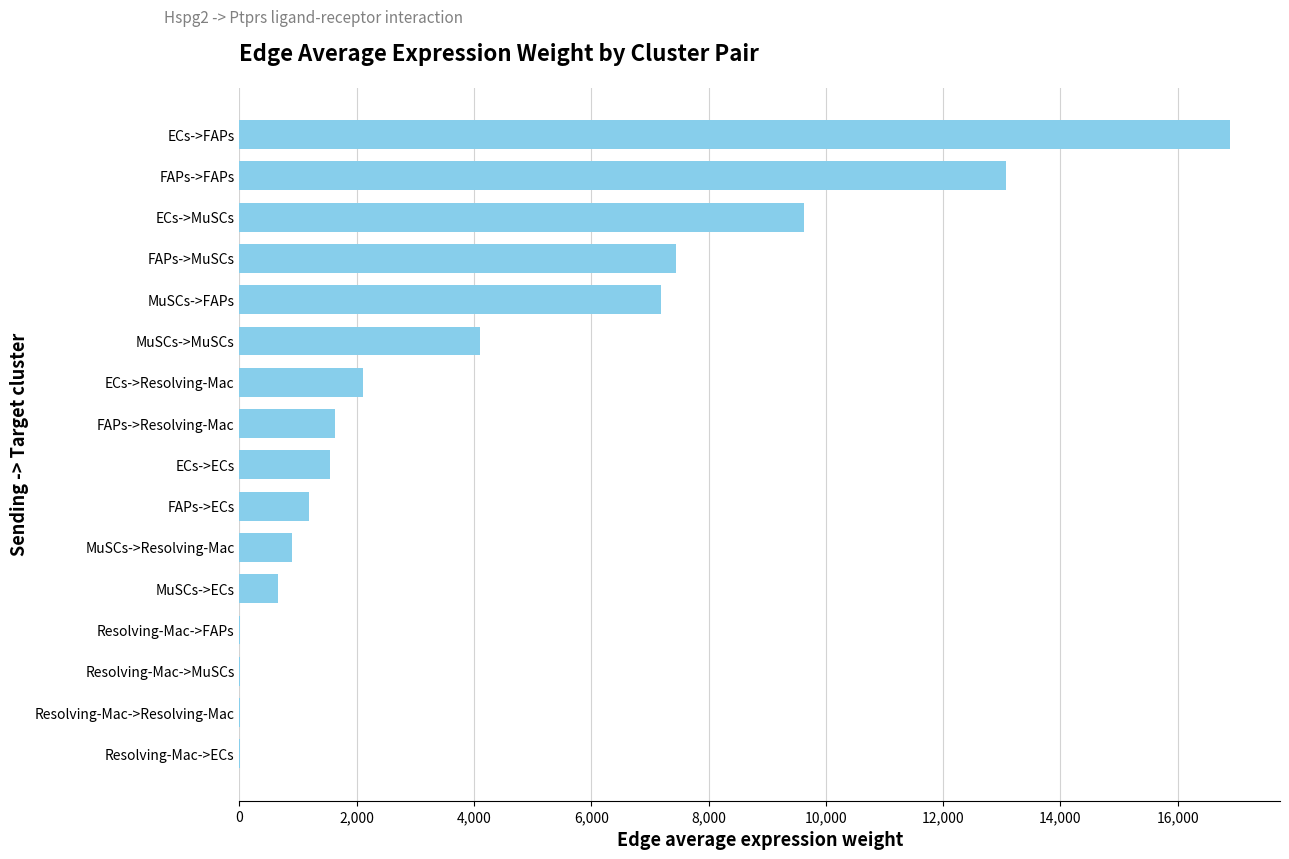

What is the greatest value displayed?

16900.8